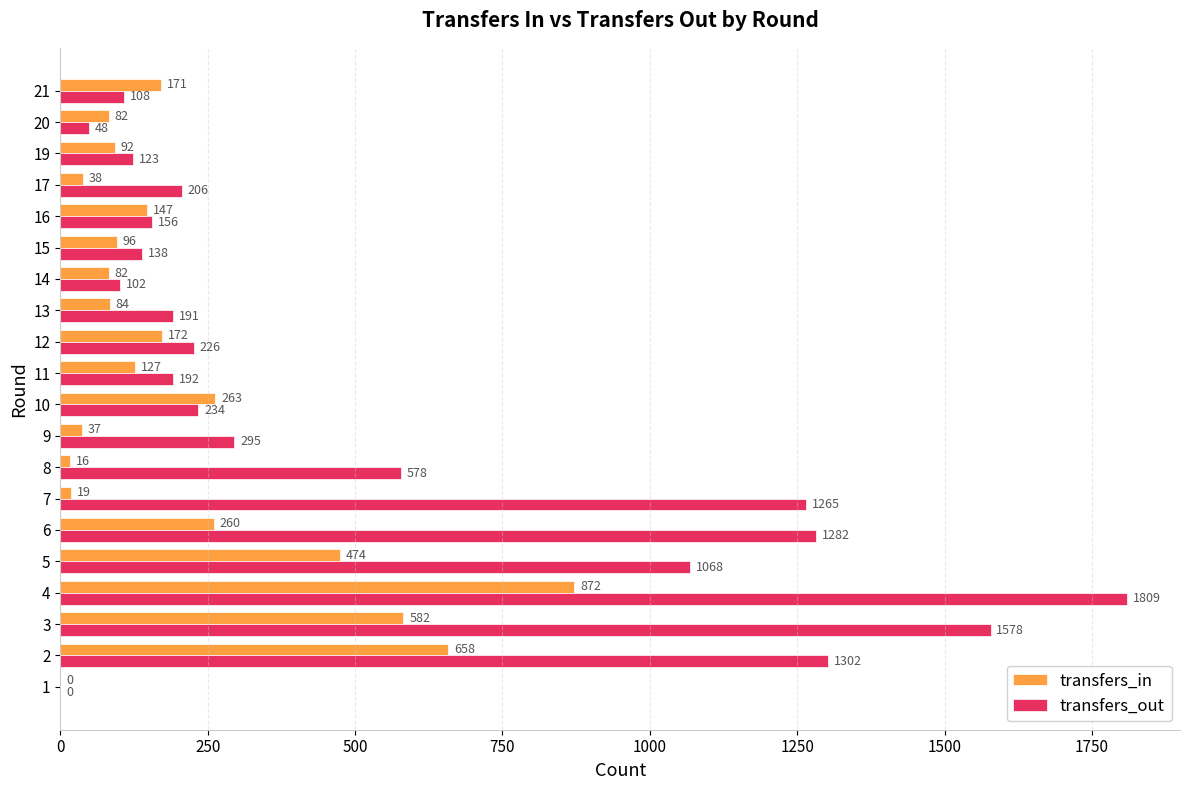

What is the maximum value for transfers_in?

872